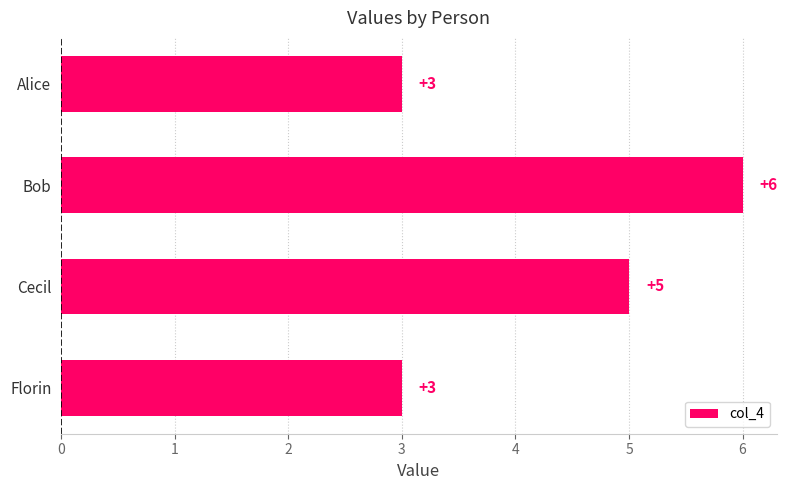

Between Cecil and Alice, which is larger?

Cecil